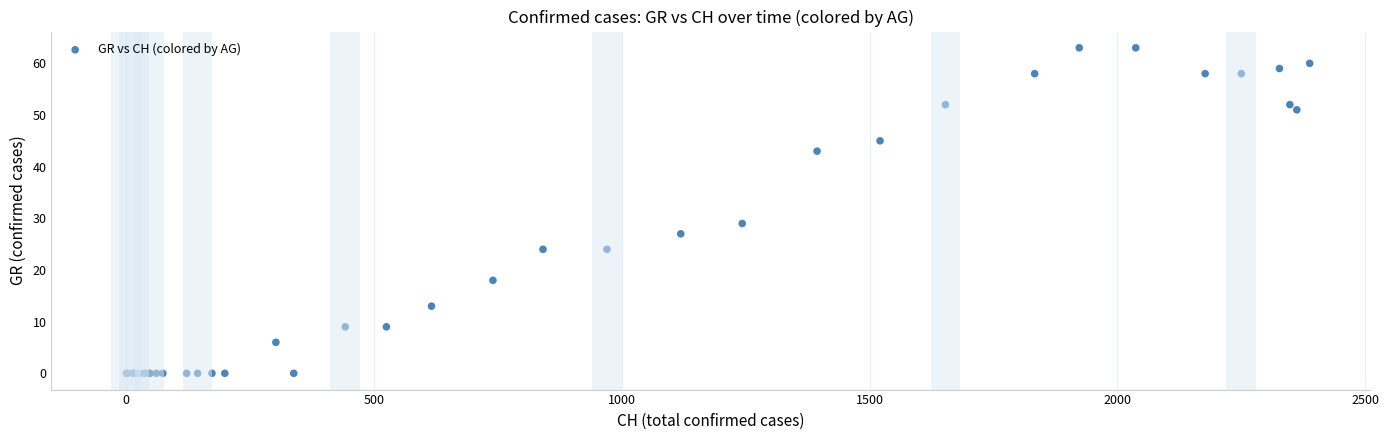

What Y value in the scatter plot is closest to 31?

29